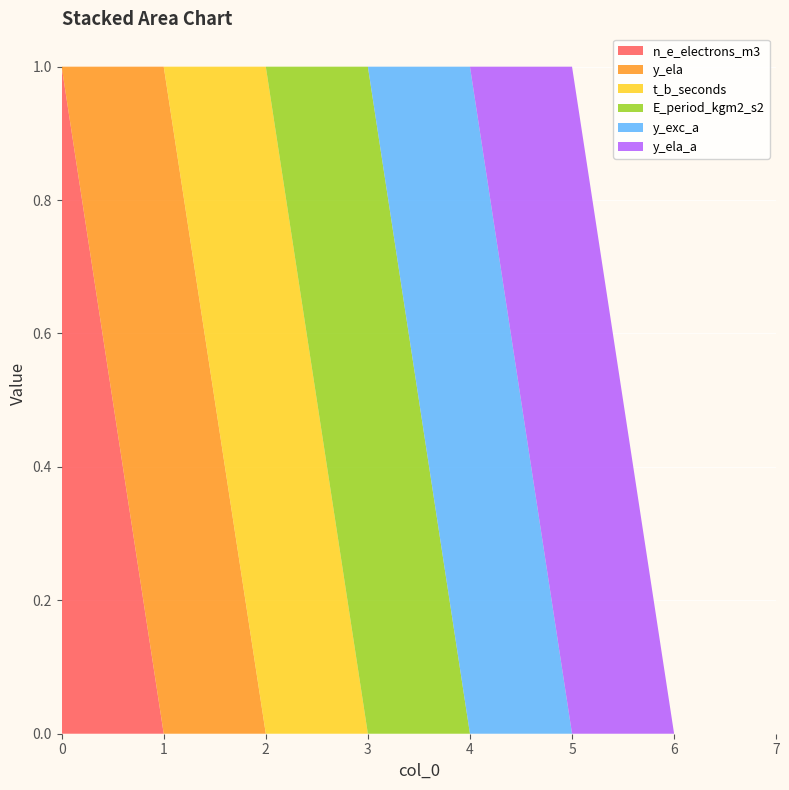

Reading right to left, what are all the values shown in this chart?

n_e_electrons_m3: 7=0	6=0	5=0	4=0	3=0	2=0	1=0	0=1
y_ela: 7=0	6=0	5=0	4=0	3=0	2=0	1=1	0=0
t_b_seconds: 7=0	6=0	5=0	4=0	3=0	2=1	1=0	0=0
E_period_kgm2_s2: 7=0	6=0	5=0	4=0	3=1	2=0	1=0	0=0
y_exc_a: 7=0	6=0	5=0	4=1	3=0	2=0	1=0	0=0
y_ela_a: 7=0	6=0	5=1	4=0	3=0	2=0	1=0	0=0